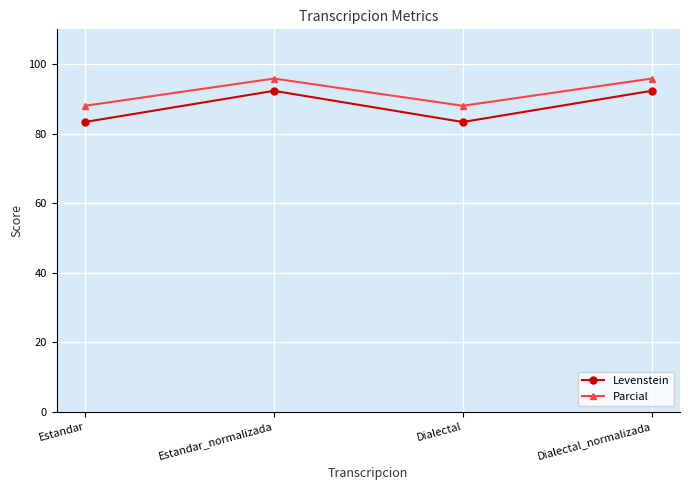

True or false: Levenstein has a value of 92.3 at Estandar_normalizada.

True